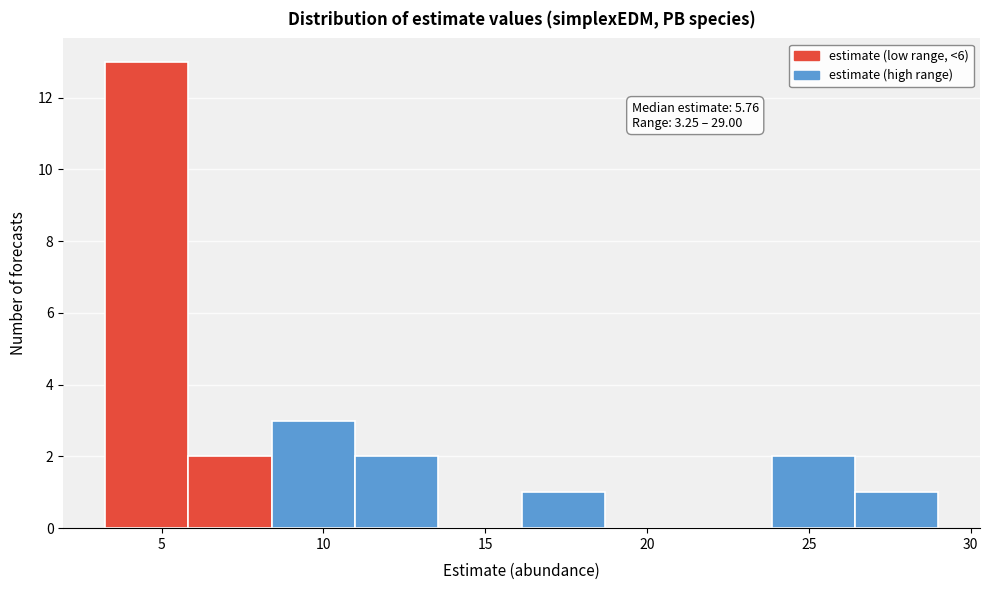

Over which range of the x-axis is the bar tallest?

3.5 to 6.0